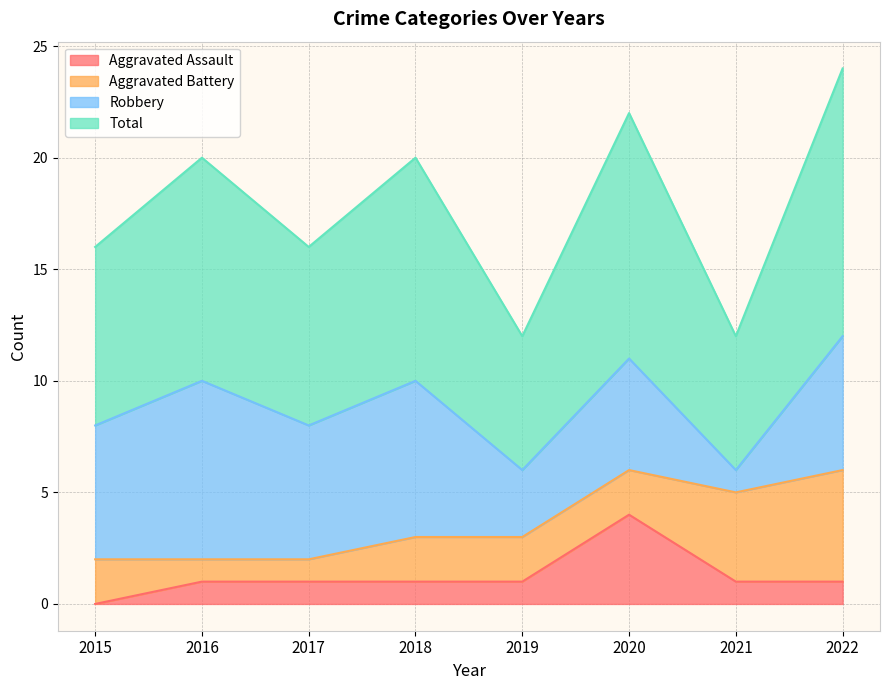

At which label is Aggravated Assault closest to 2?

2016